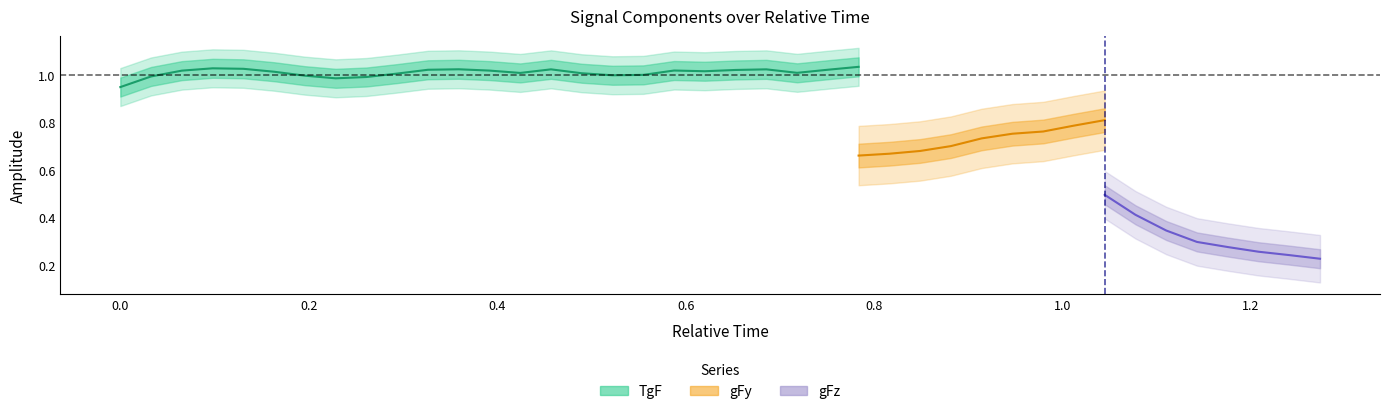

Which series has the widest spread of values?

gFz